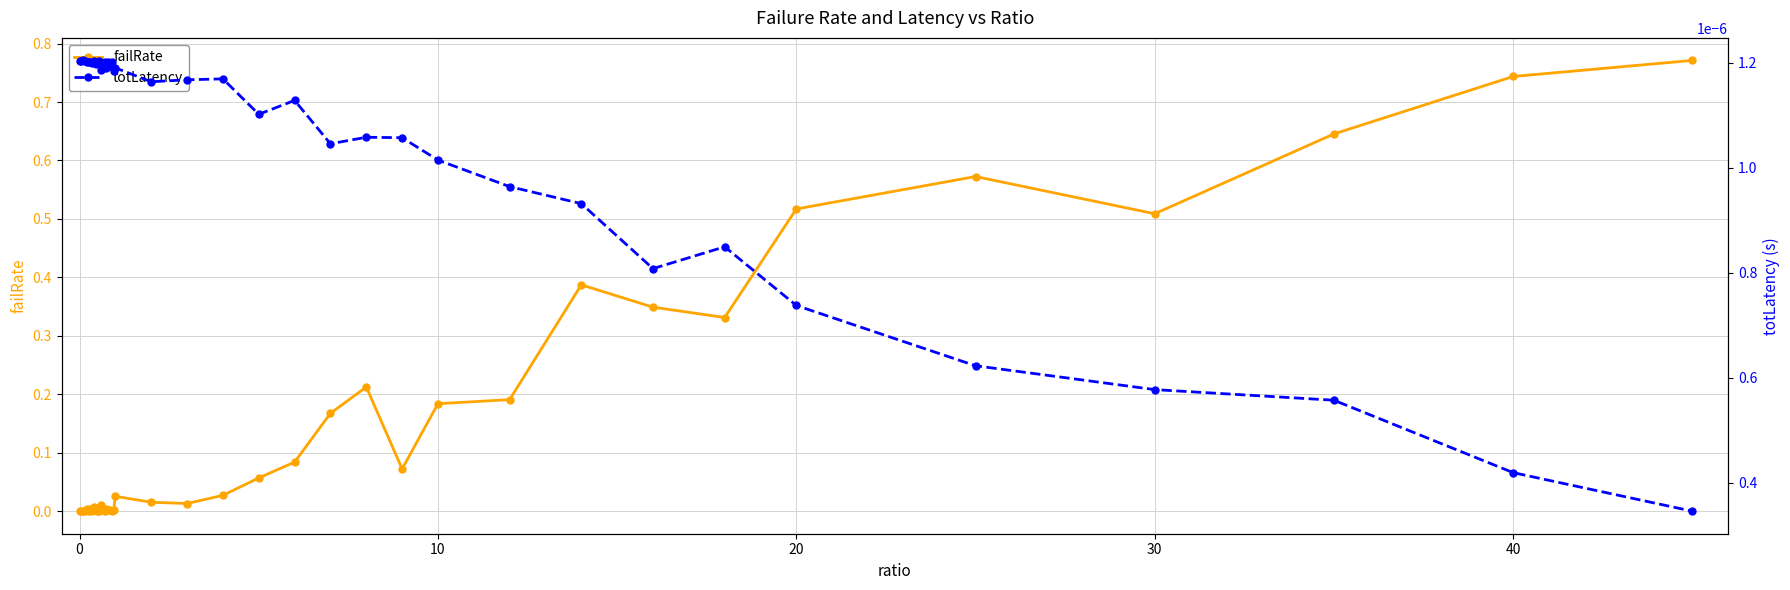

True or false: totLatency and failRate cross at least once.

True